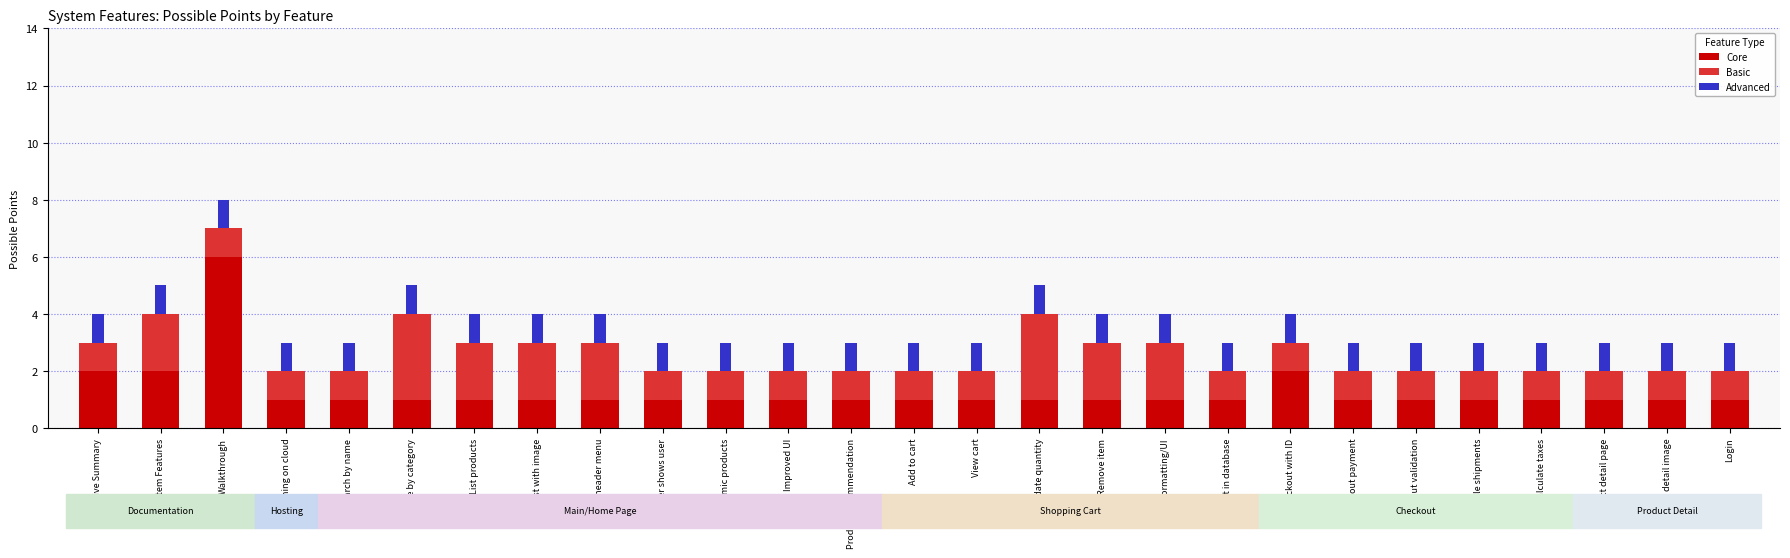

At which label does Core reach its peak?

Walkthrough